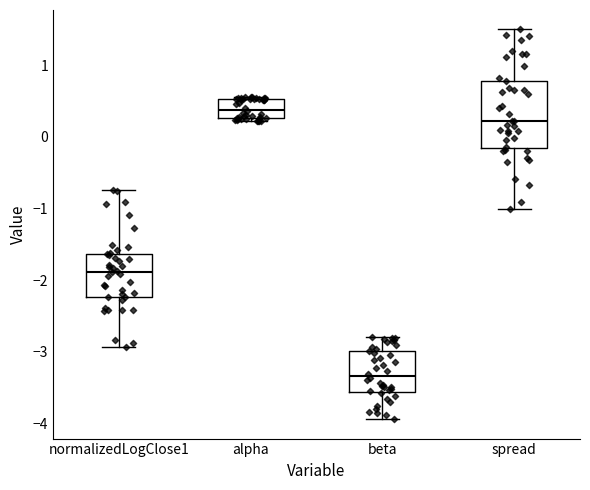

Reading left to right, read every box against the y-axis: the position of its median line, the range the box covers, and the ends of its whiskers. The values are not printed on the chart, so give them approximately, as read against the axis.

normalizedLogClose1: median -1.9, box -2.2 to -1.6, whiskers -2.9 to -0.7
alpha: median 0.4, box 0.3 to 0.5, whiskers 0.2 to 0.6
beta: median -3.3, box -3.6 to -3.0, whiskers -3.9 to -2.8
spread: median 0.2, box -0.2 to 0.8, whiskers -1.0 to 1.5